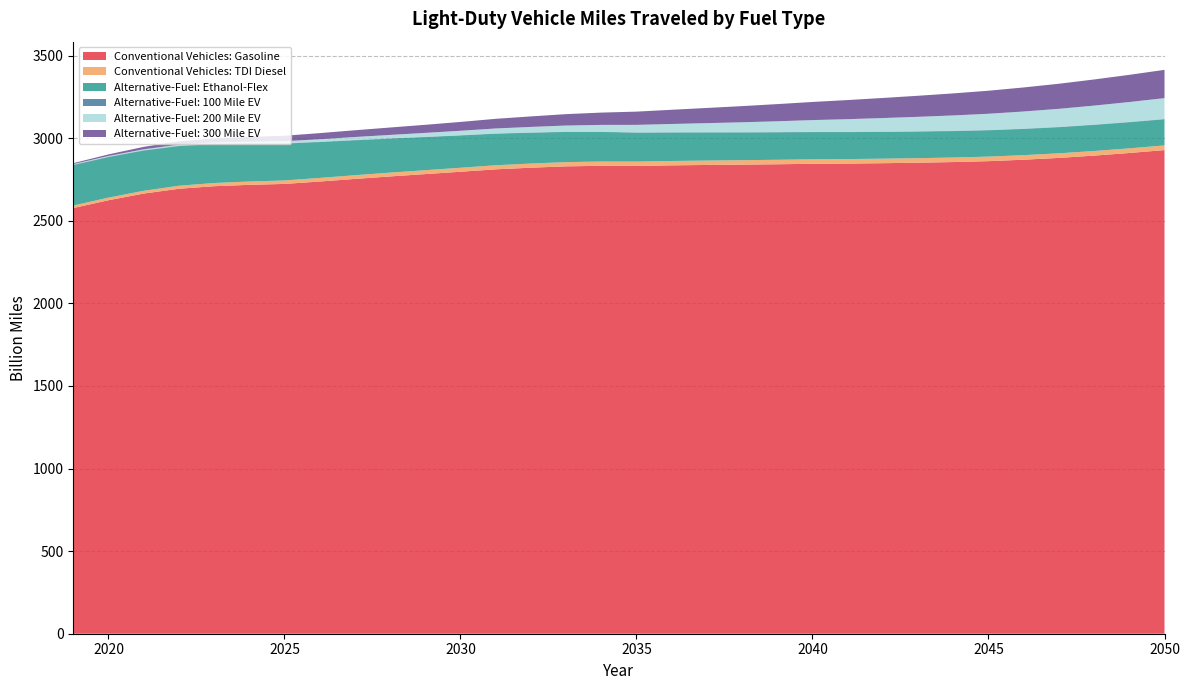

Reading left to right, extract all data points from this chart.

Conventional Vehicles: Gasoline: 2576.9	2624.1	2664.5	2693.6	2709.0	2717.3	2722.9	2737.4	2753.2	2768.2	2782.4	2796.6	2811.2	2821.1	2829.3	2832.6	2831.9	2835.3	2837.7	2839.7	2842.0	2844.7	2846.0	2848.3	2851.3	2855.3	2860.7	2869.5	2880.4	2894.3	2910.2	2927.8
Conventional Vehicles: TDI Diesel: 15.1	15.8	16.9	18.2	19.4	20.2	21.0	21.7	22.4	23.1	23.6	24.2	24.7	25.1	25.5	25.9	26.1	26.4	26.6	26.8	27.0	27.2	27.3	27.4	27.4	27.5	27.5	27.6	27.8	27.9	28.1	28.3
Alternative-Fuel: Ethanol-Flex: 244.8	245.1	243.2	239.9	235.1	229.3	223.0	217.1	211.3	205.7	200.3	195.4	190.9	186.6	182.6	178.9	175.4	172.5	170.1	168.0	166.2	164.7	163.3	162.0	160.9	159.9	159.1	158.5	158.0	157.8	157.8	157.9
Alternative-Fuel: 100 Mile EV: 2.4	2.4	2.4	2.4	2.3	2.2	2.1	2.0	1.9	1.8	1.8	1.7	1.6	1.5	1.5	1.4	1.4	1.4	1.4	1.5	1.5	1.5	1.6	1.7	1.7	1.8	1.8	1.9	2.0	2.0	2.1	2.1
Alternative-Fuel: 200 Mile EV: 3.7	4.5	5.5	6.5	7.8	9.6	12.3	15.1	18.0	20.8	23.7	26.8	30.1	33.7	37.4	41.4	45.6	50.2	55.0	60.2	65.5	71.1	76.7	82.2	87.7	93.0	98.4	103.9	109.3	114.9	120.5	126.1
Alternative-Fuel: 300 Mile EV: 5.6	9.5	14.8	20.0	24.8	29.2	33.2	37.0	40.9	44.8	48.9	53.4	58.4	63.6	69.0	74.5	80.1	86.0	91.9	97.9	103.8	109.8	115.7	121.6	127.5	133.5	139.4	145.6	151.8	158.2	164.6	171.1